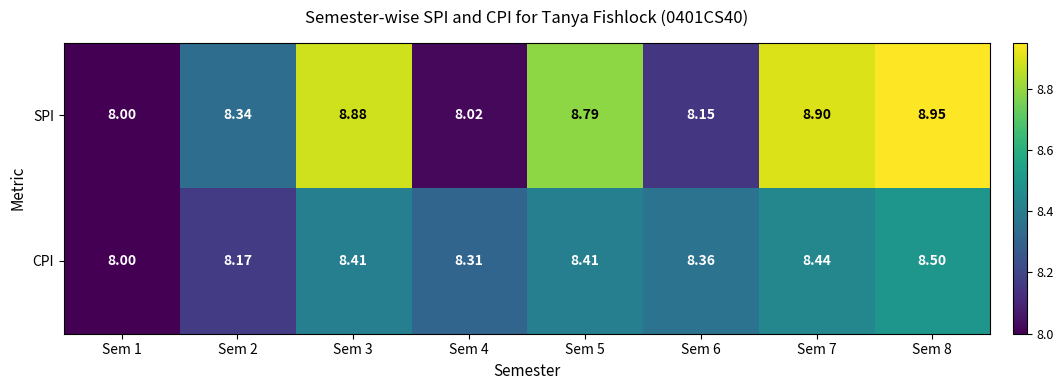

At which category is the sum across all series the highest?

Sem 8